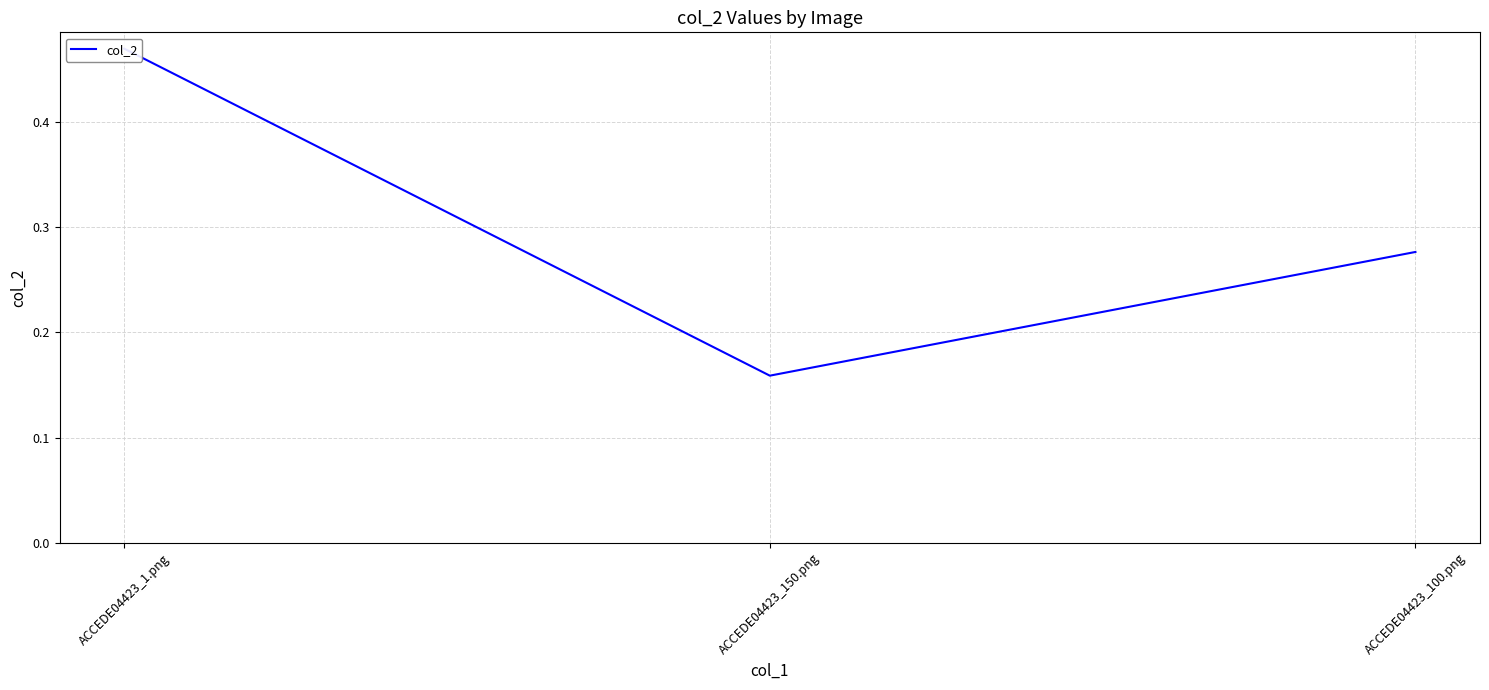

Reading left to right, list all the values displayed in this chart.

ACCEDE04423_1.png=0.5	ACCEDE04423_150.png=0.2	ACCEDE04423_100.png=0.3